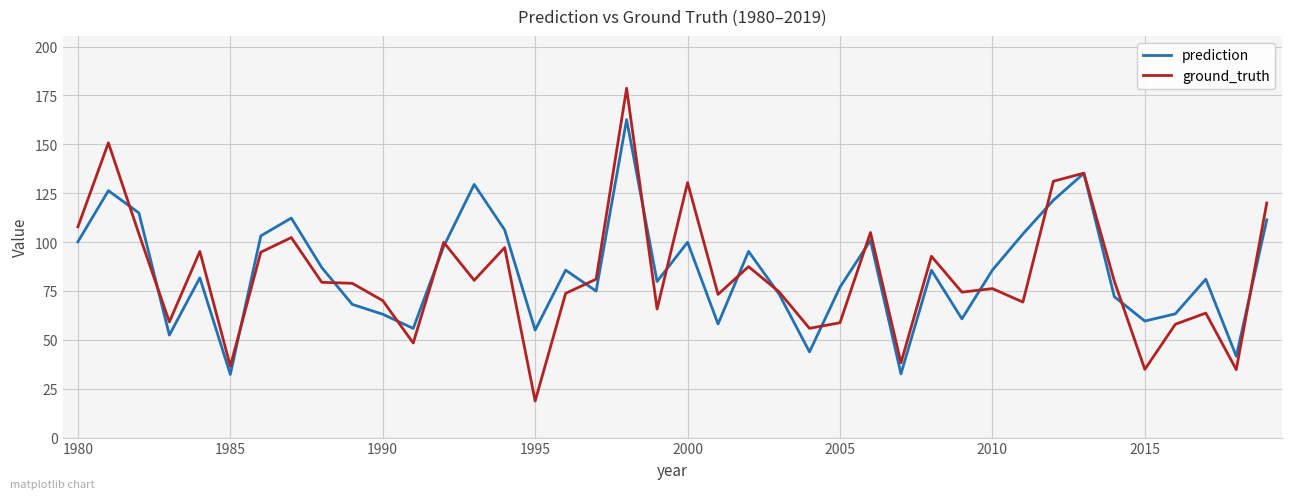

True or false: prediction has more than 0 points higher than both neighbors.

True